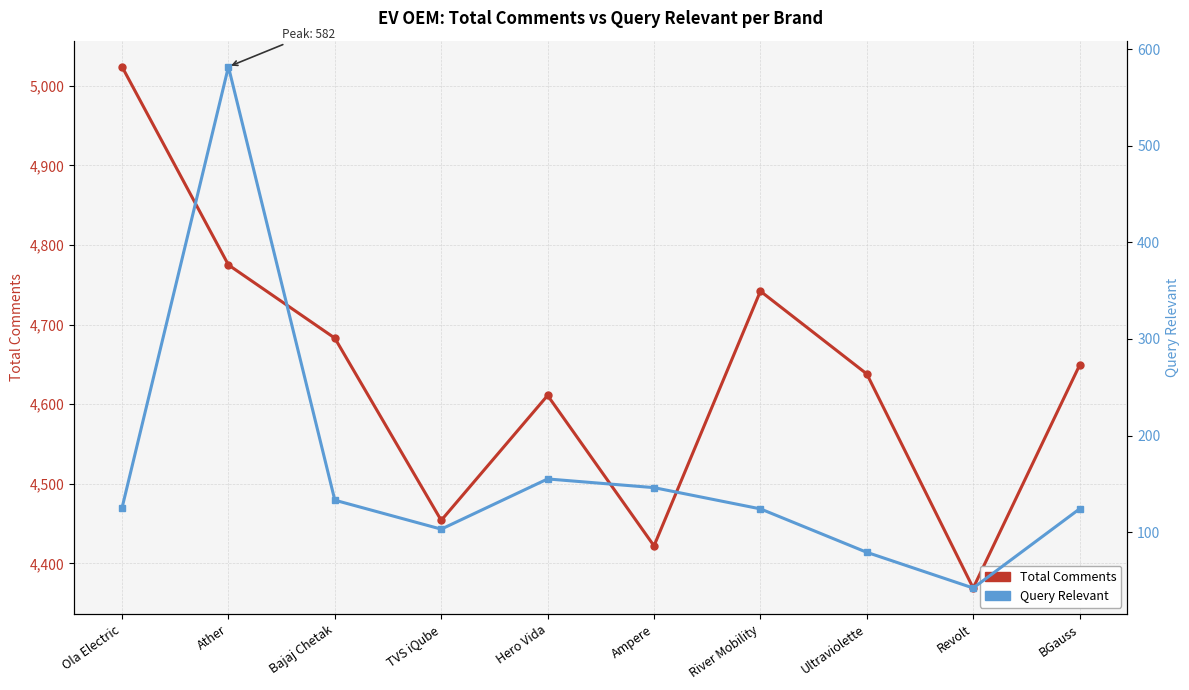

Reading right to left, list all the values displayed in this chart.

Total Comments: BGauss=4649	Revolt=4369	Ultraviolette=4638	River Mobility=4742	Ampere=4422	Hero Vida=4611	TVS iQube=4454	Bajaj Chetak=4683	Ather=4775	Ola Electric=5024
Query Relevant: BGauss=124	Revolt=42	Ultraviolette=79	River Mobility=124	Ampere=146	Hero Vida=155	TVS iQube=103	Bajaj Chetak=133	Ather=582	Ola Electric=125